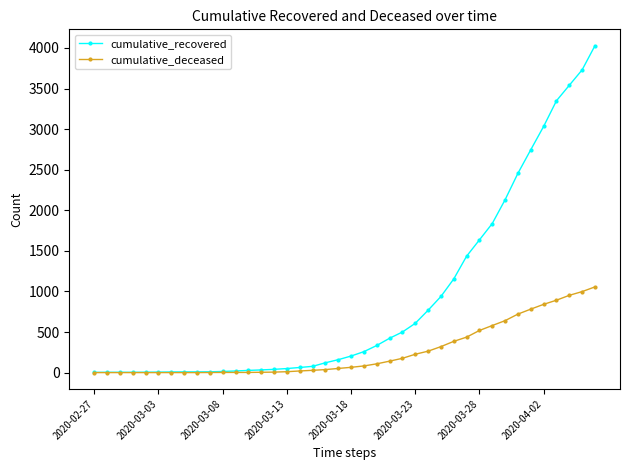

Which series has the largest total across all categories?

cumulative_recovered